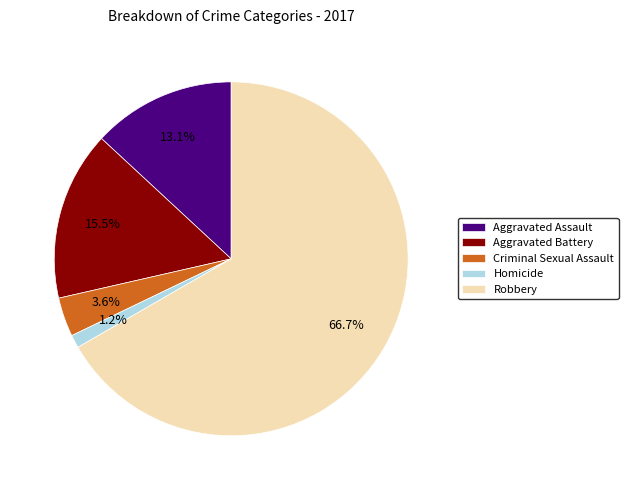

Between Robbery and Homicide, which is larger?

Robbery